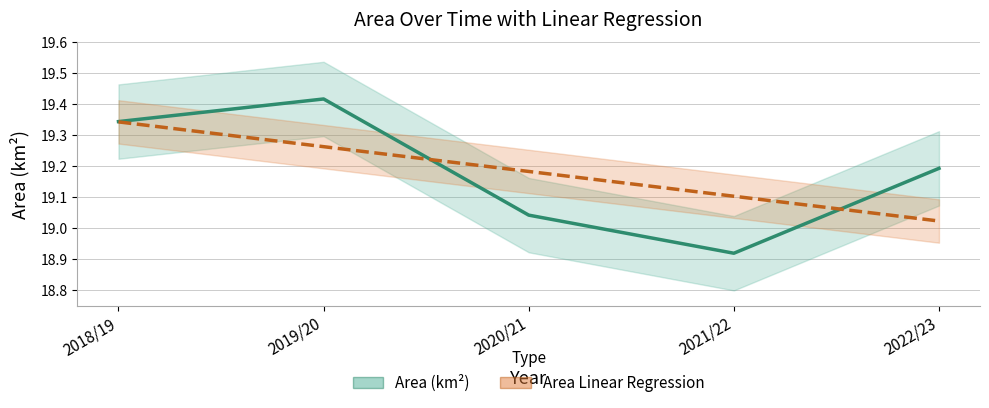

Which series has the widest spread of values?

Area (km²)